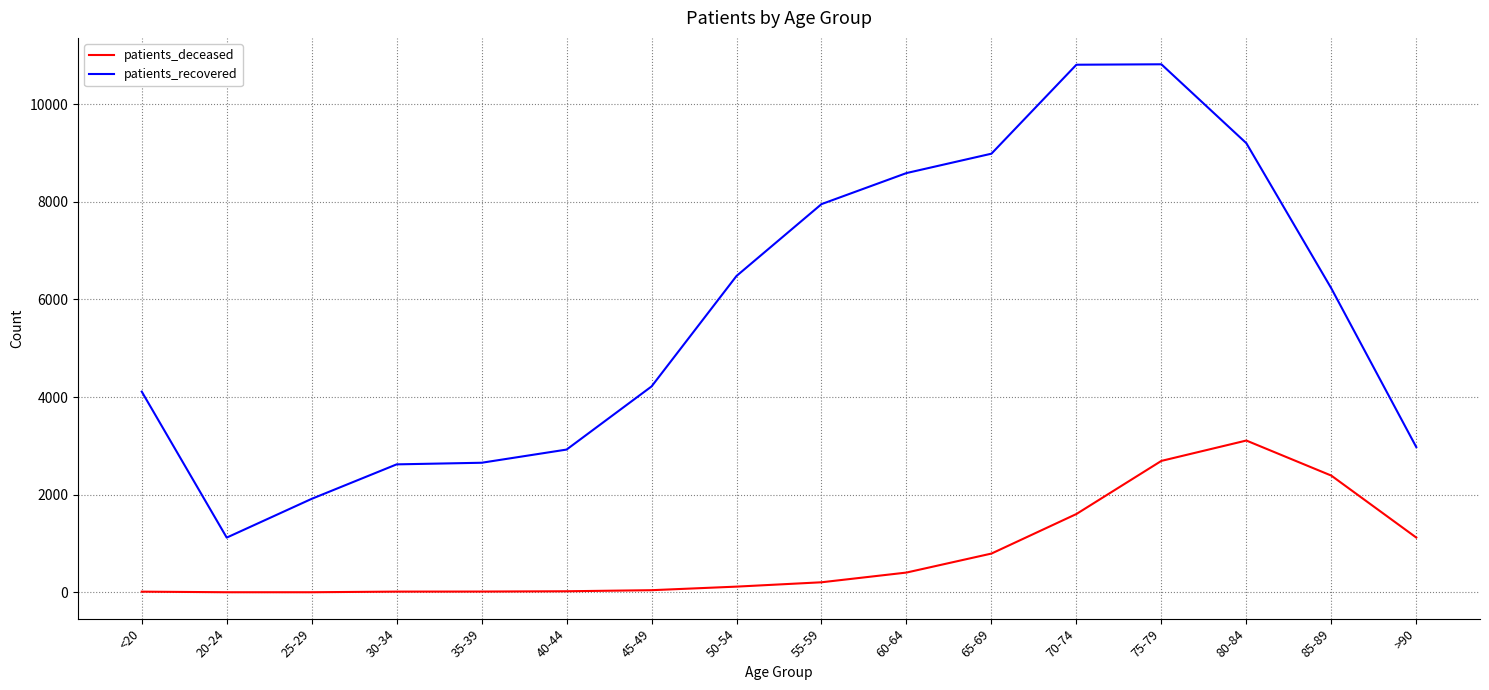

What is the maximum value for patients_recovered?

10816